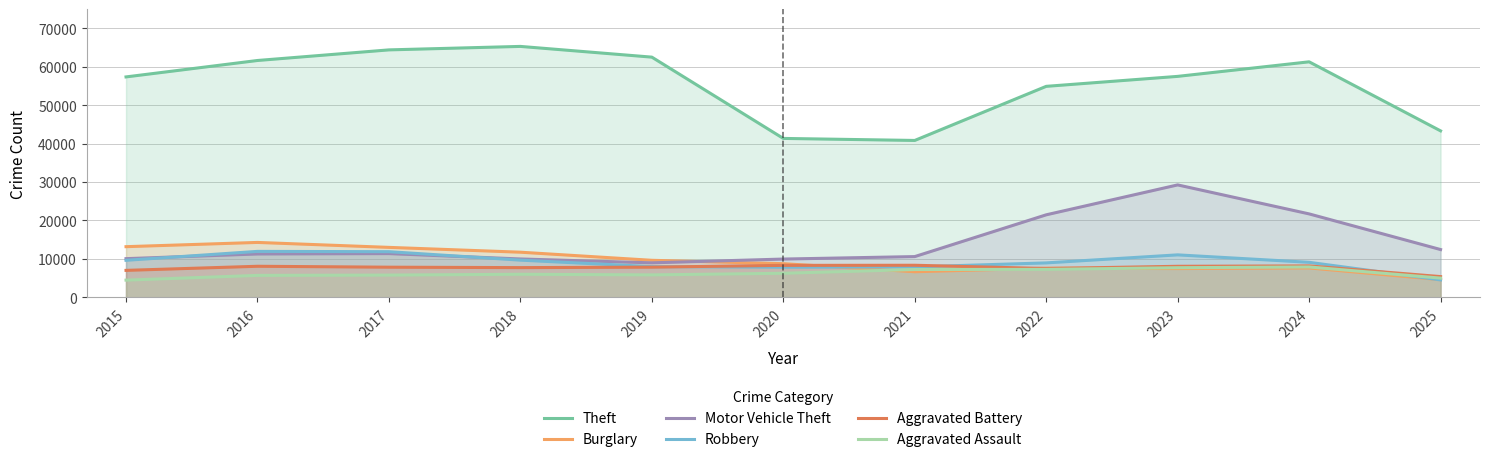

Which series ends up on top after the final intersection of Robbery and Motor Vehicle Theft?

Motor Vehicle Theft